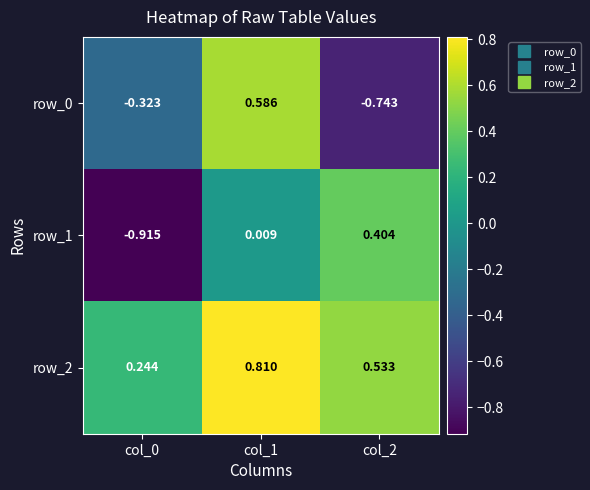

How many negative values does the row_1 series have?

1